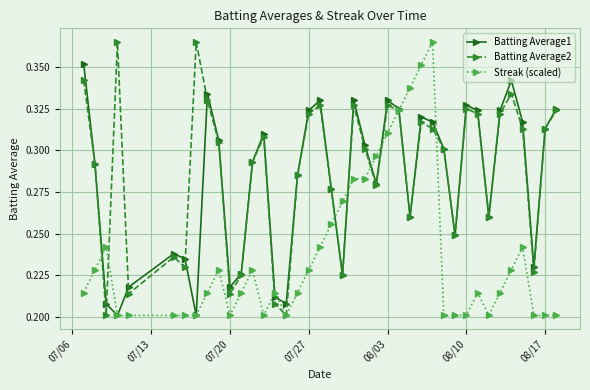

Count the Streak (scaled) values in the range 0 to 1.

40